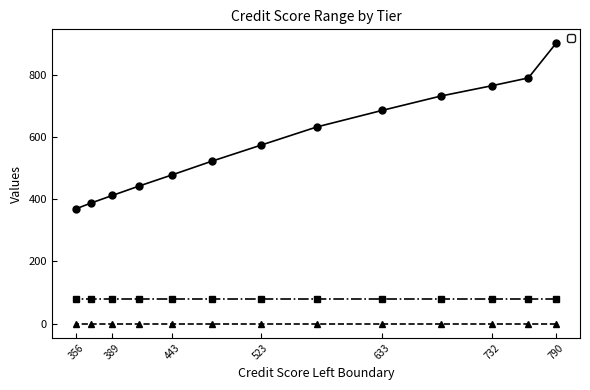

What are all the series names shown in the legend?

_credit_score_right, _pni_age_left, _pni_age_right